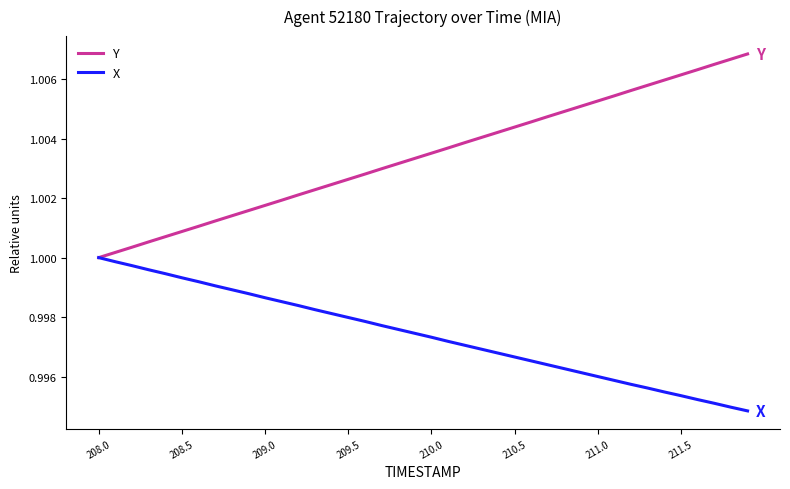

List the series in order of their overall mean, lowest first.

X, Y